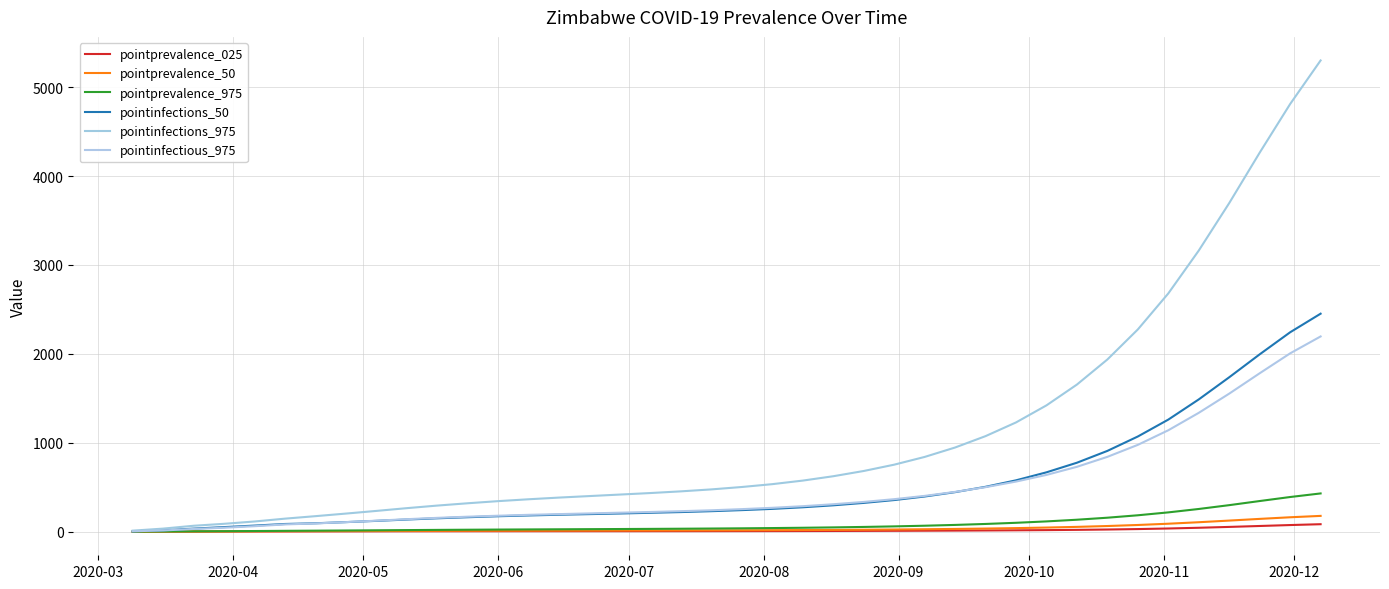

What is the average value of the pointprevalence_975 series?

88.0